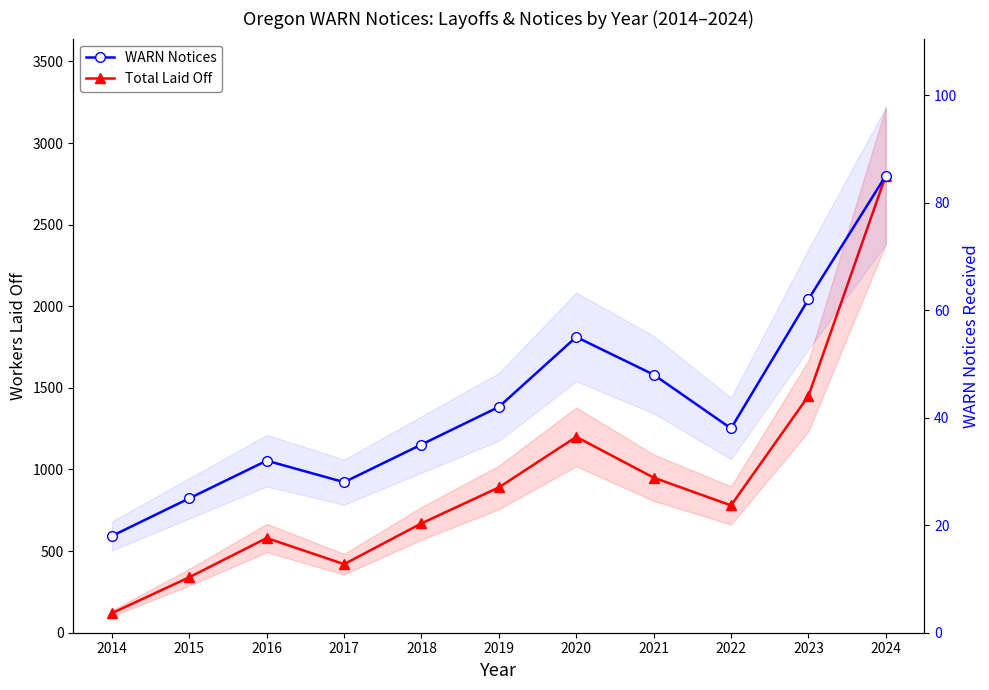

Is it true that Total Laid Off equals 542 at 2015?

False